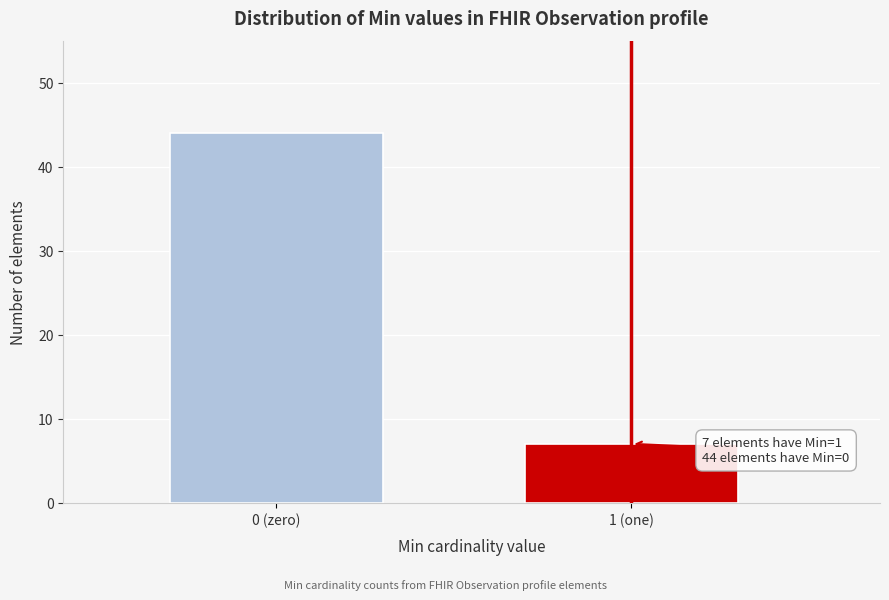

Reading left to right, extract all data points from this chart.

44	7